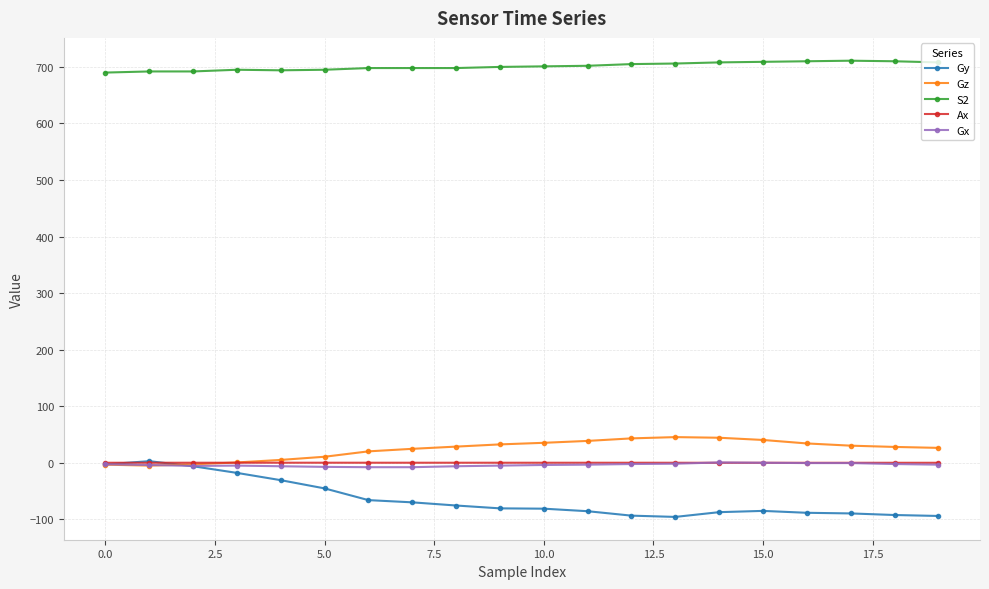

How many lines are shown in the chart?

5